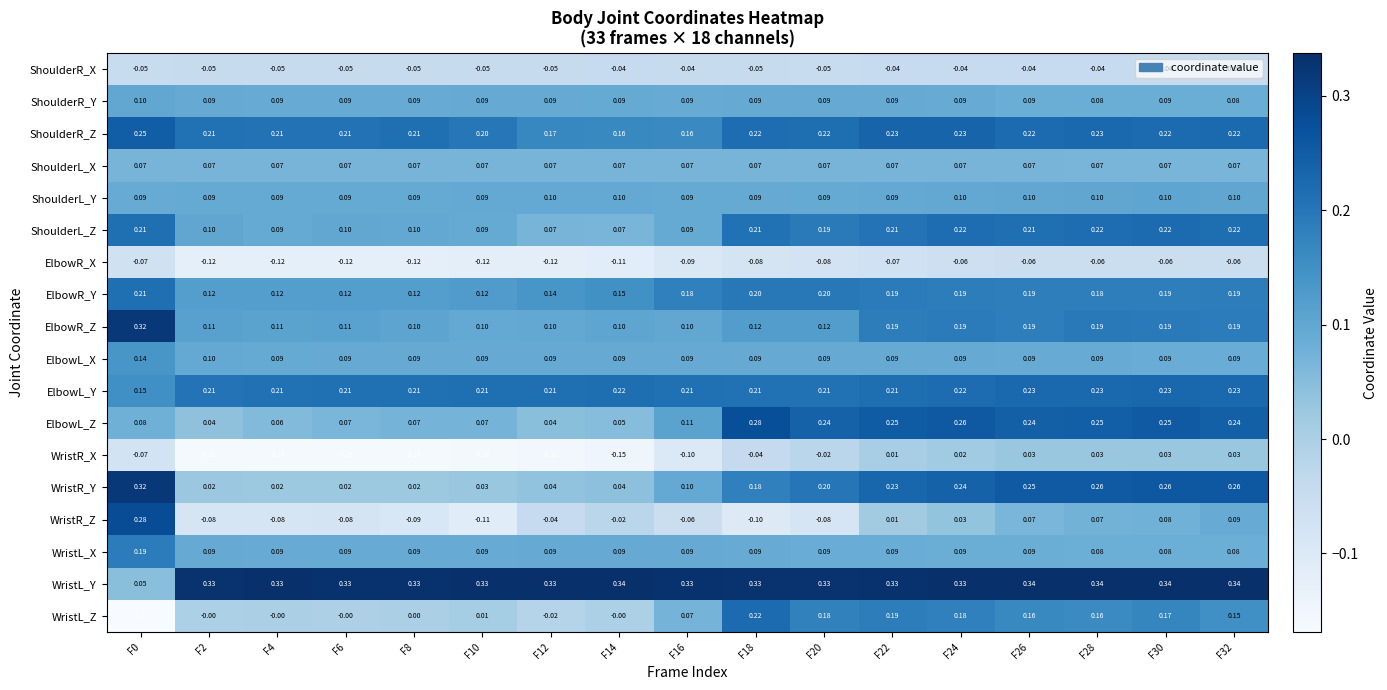

Is the value of WristL_Y at F2 greater than the value of ElbowL_Z at F26?

Yes